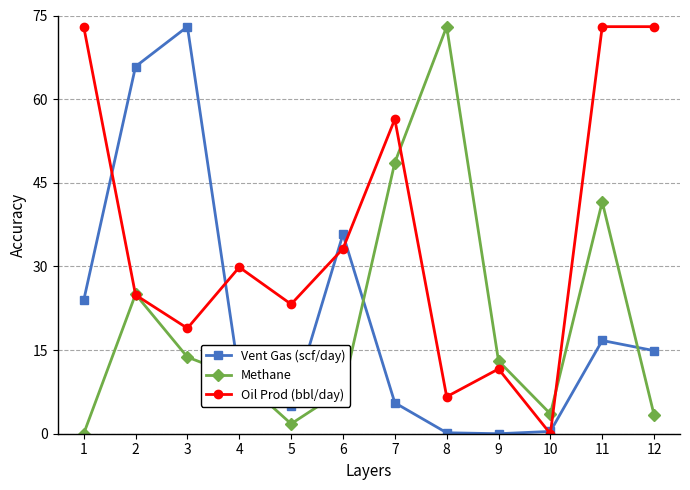

The value of Vent Gas (scf/day) at 2 is 65.9. True or false?

True